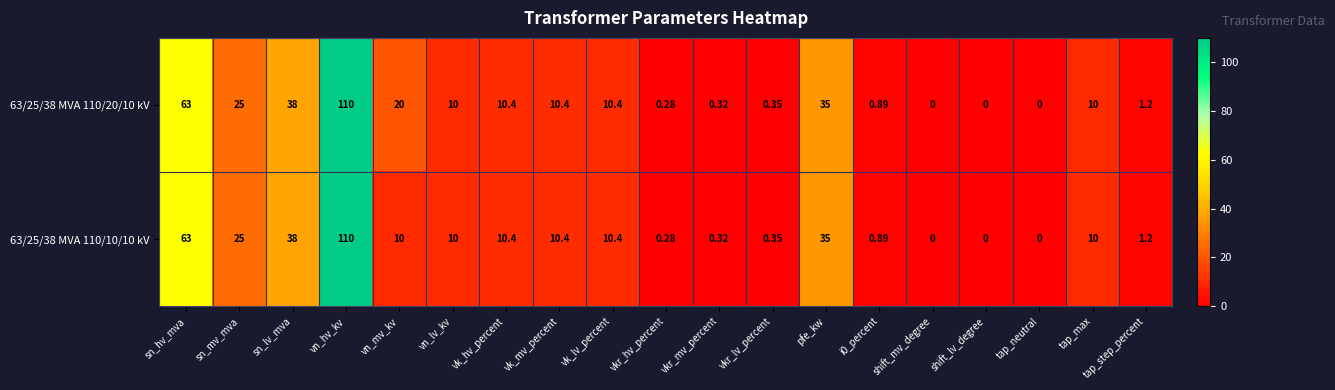

At which label does 63/25/38 MVA 110/10/10 kV reach its peak?

vn_hv_kv